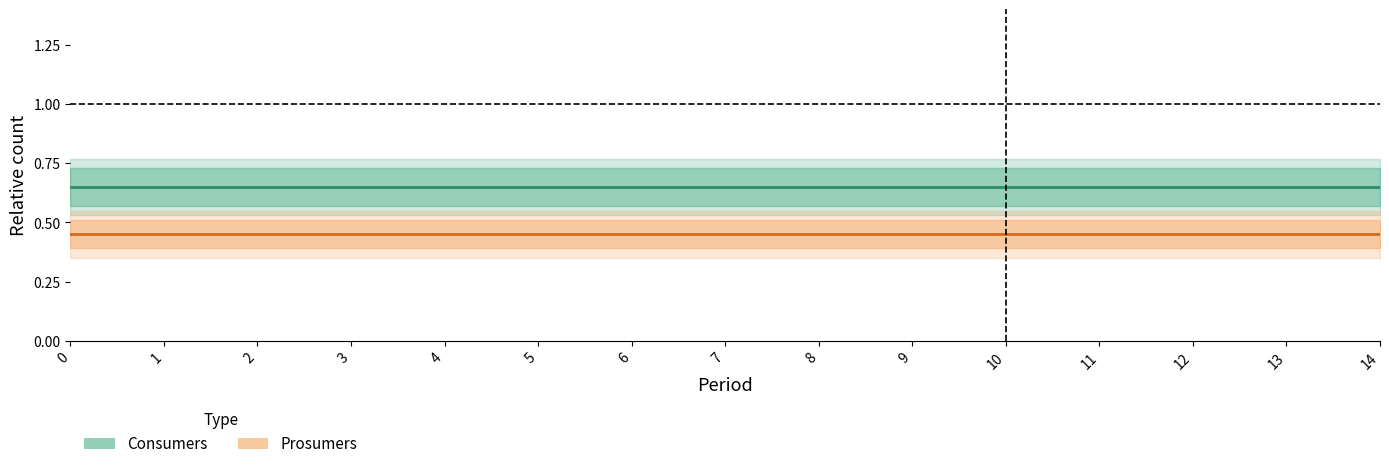

True or false: Prosumers and Consumers intersect in this chart.

False